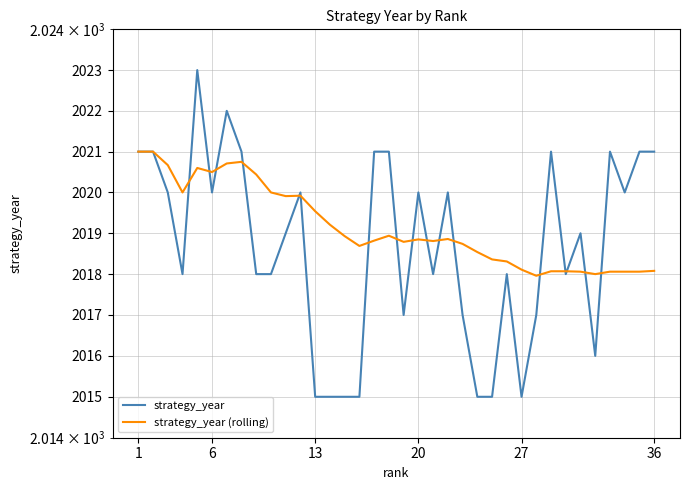

Rank the series by their maximum value, from lowest to highest.

strategy_year (rolling), strategy_year